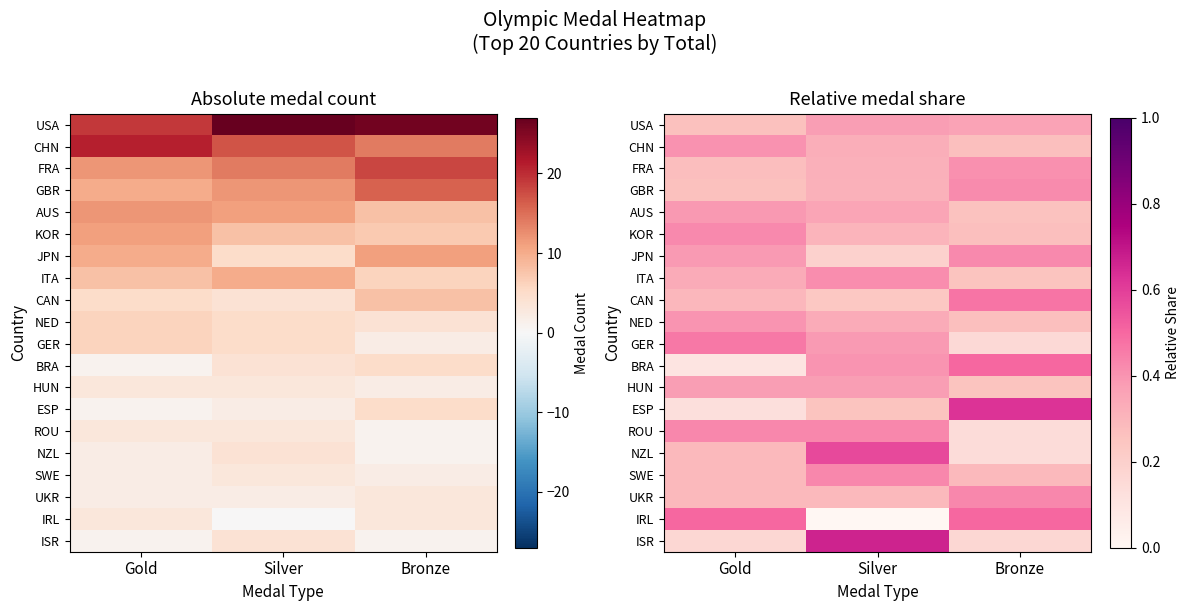

At how many categories does at least one series exceed 0?

3